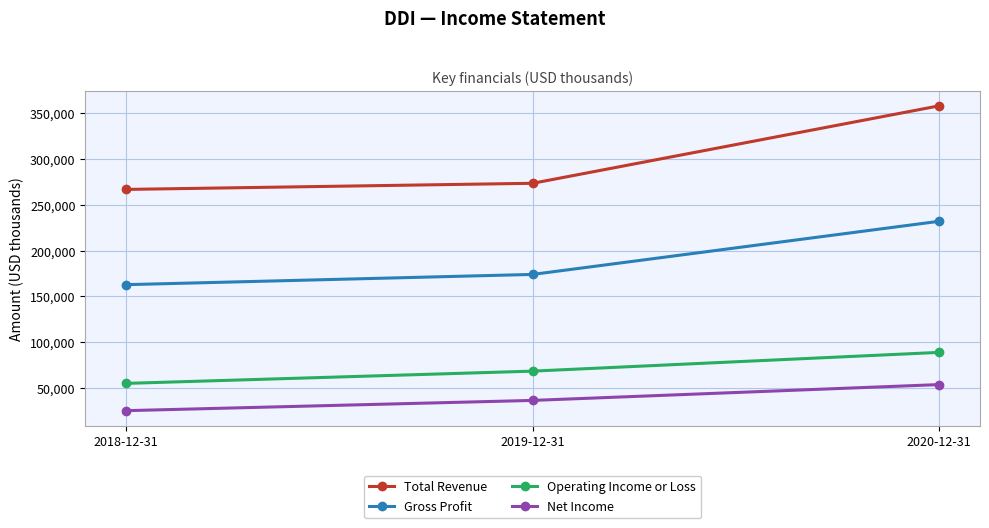

Which category has the highest value across all series?

2020-12-31